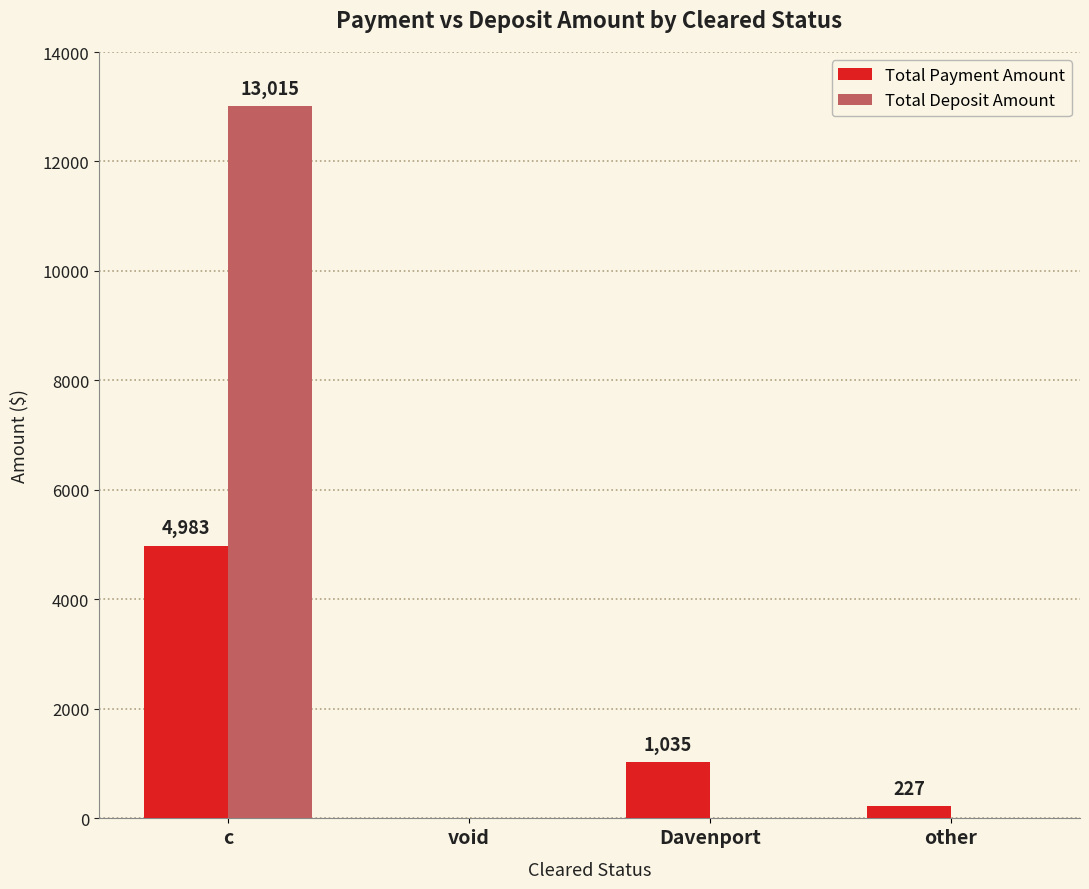

Which series changed the most between c and other?

Total Deposit Amount